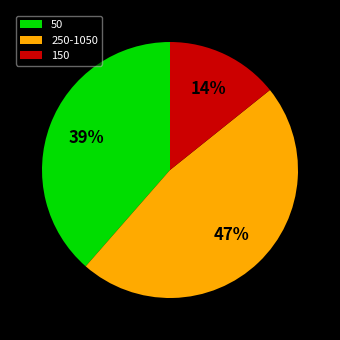

To the nearest percent, what percentage of the pie is 150?

14%